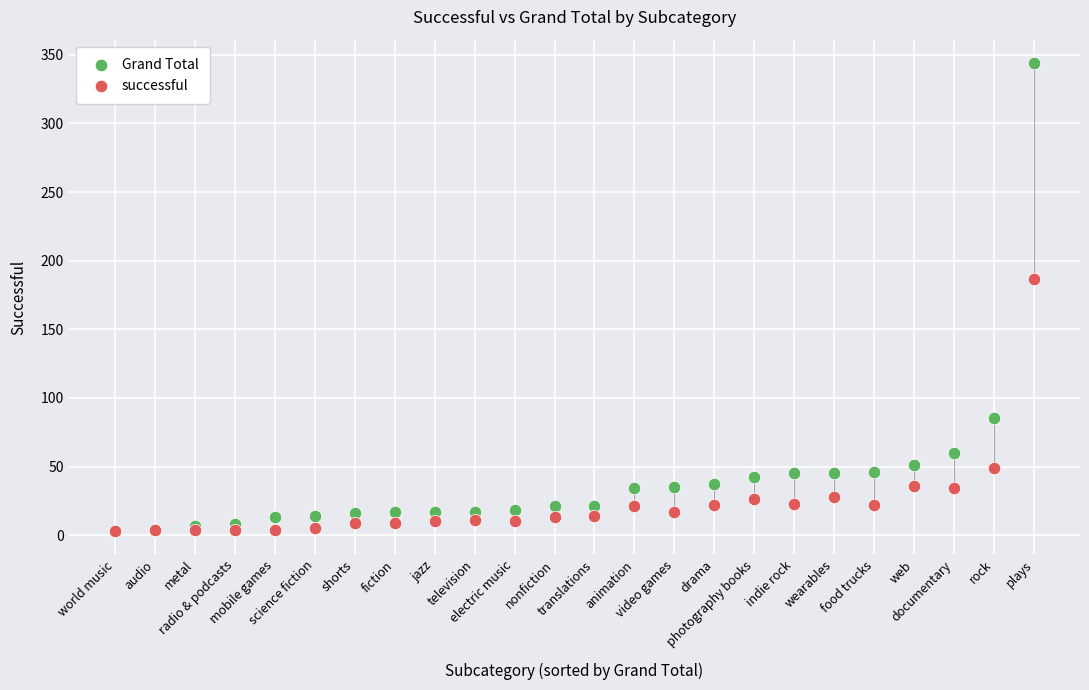

What are all the series names shown in the legend?

Grand Total, successful